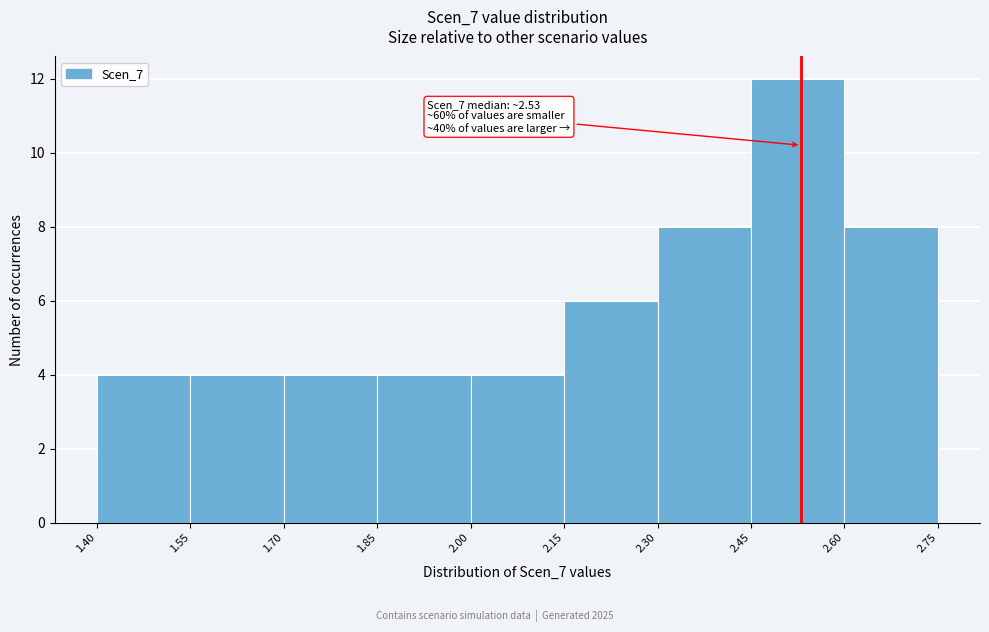

Which range on the x-axis has the tallest bar?

2.45 to 2.60